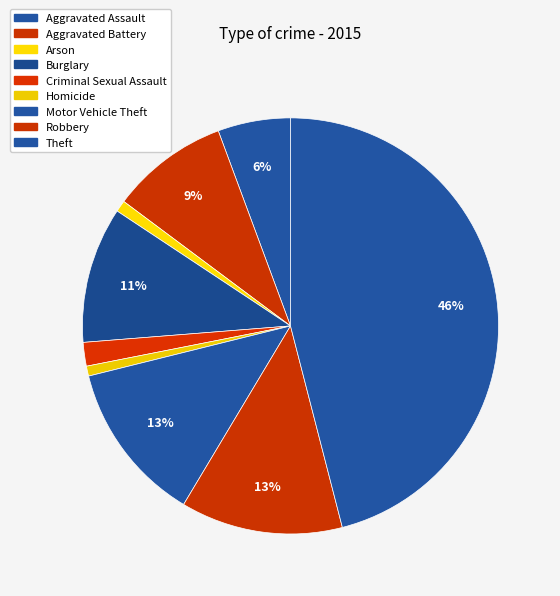

Is it true that Motor Vehicle Theft is 18% of the pie?

False